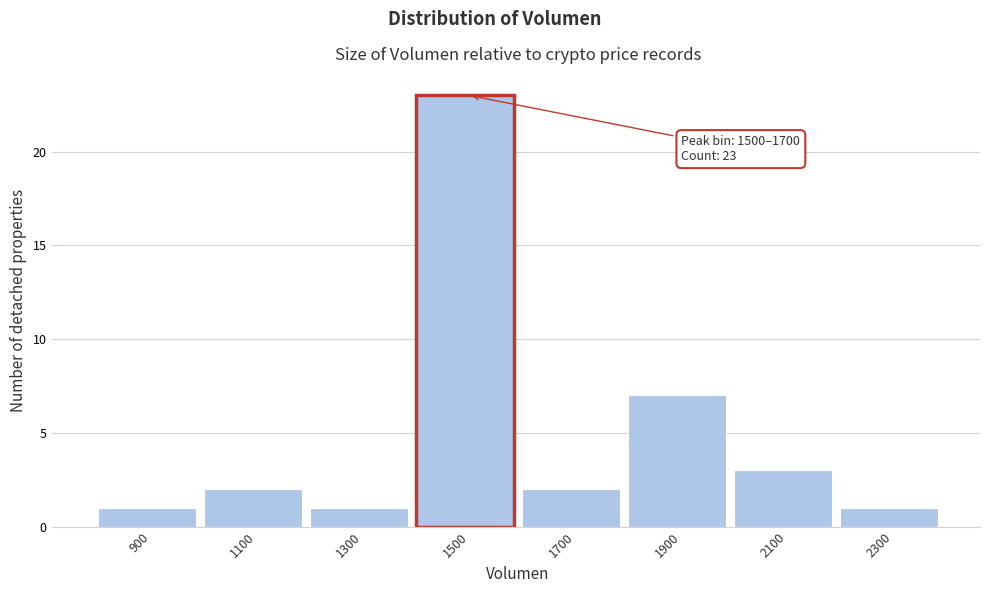

Reading right to left, transcribe all the data shown in this chart.

1	3	7	2	23	1	2	1